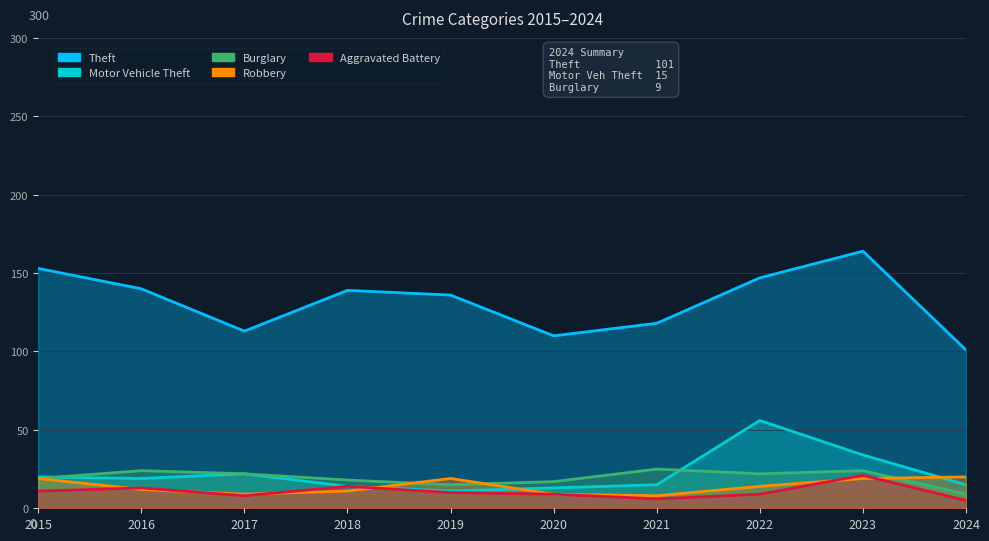

What is the minimum value for Robbery?

8